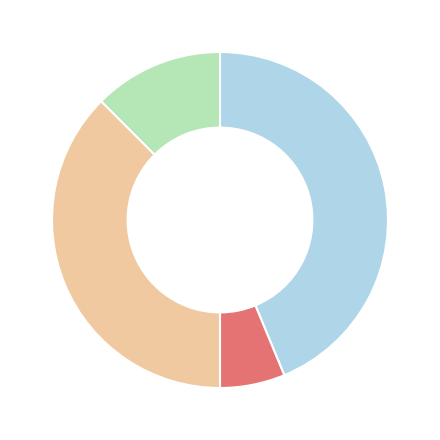

Is there a majority slice in this chart?

No